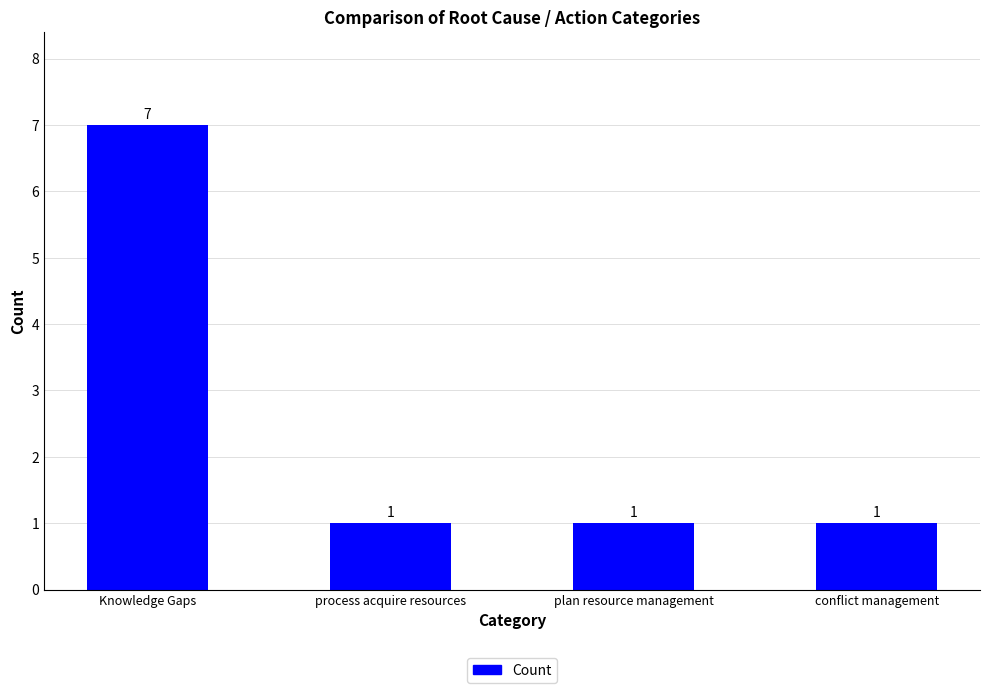

What is the greatest value displayed?

7